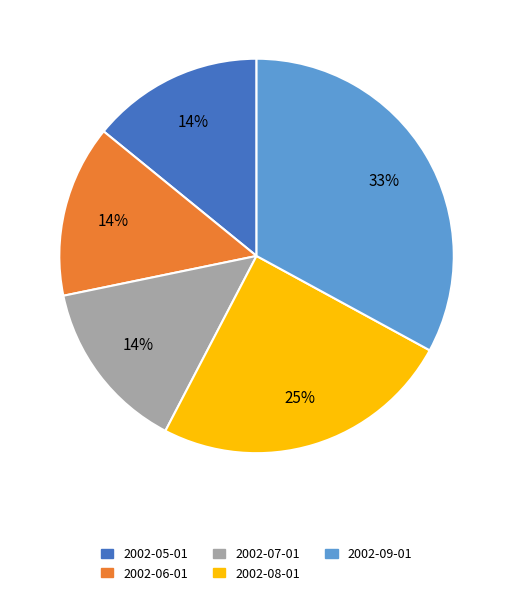

The 2002-07-01 slice represents 6% of the pie. True or false?

False